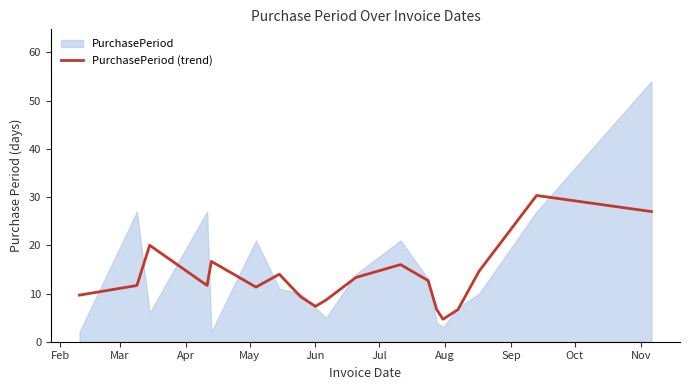

What is the value of the 9th point from the left?

7.3